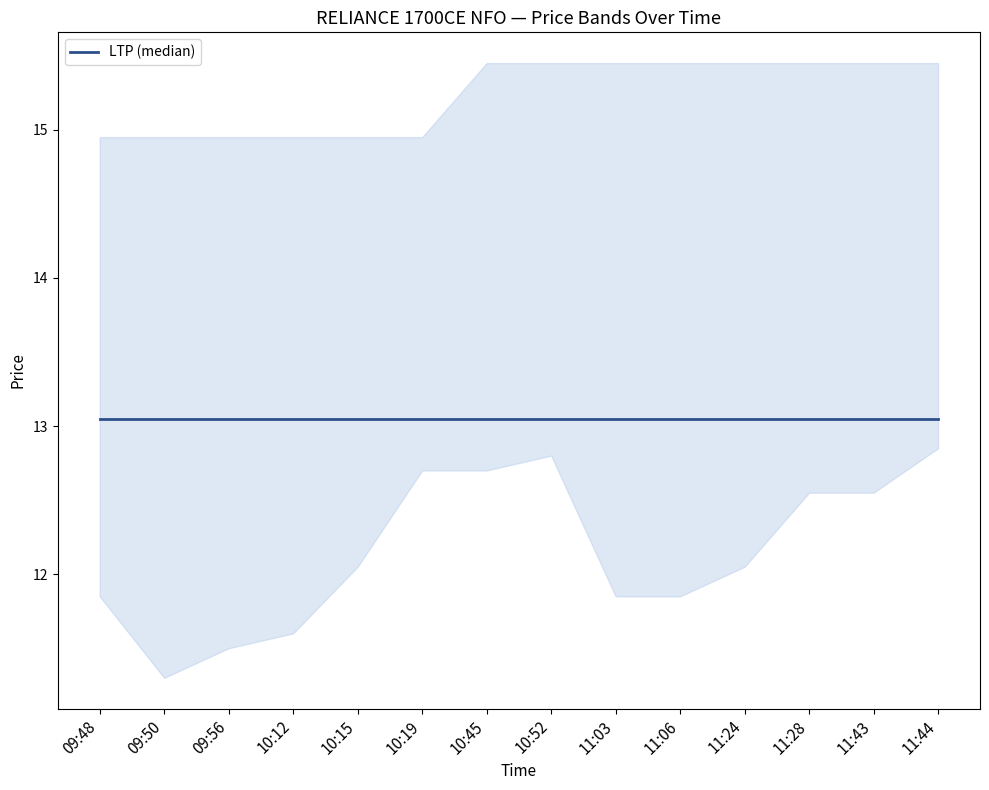

The value of SellPrice at 10:19 is 22.5. True or false?

False